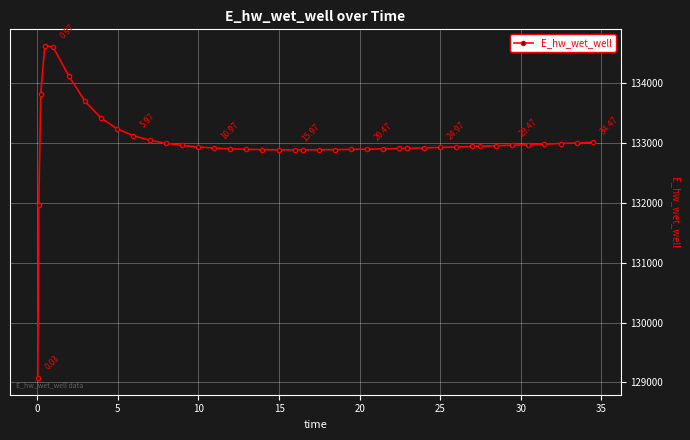

What is the sum of all values?

5319861.9